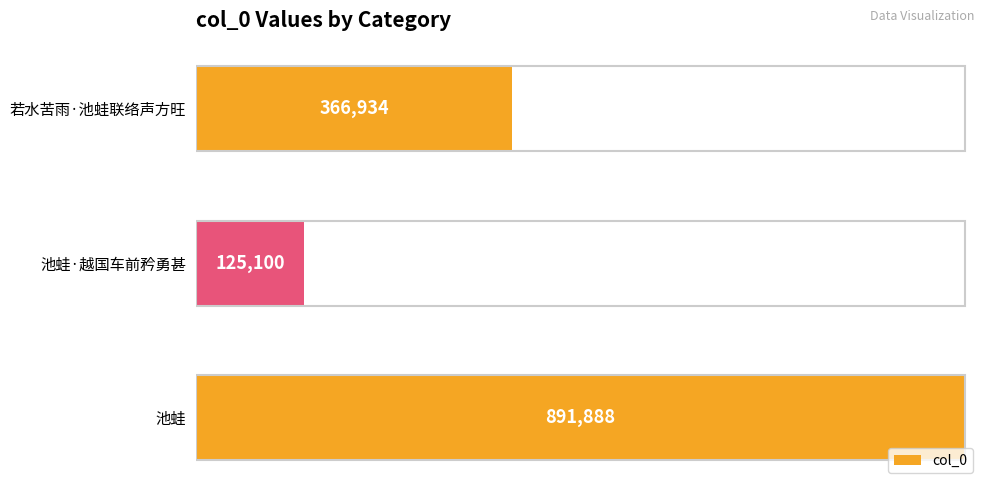

Is it true that the value at 池蛙 is 891888?

True